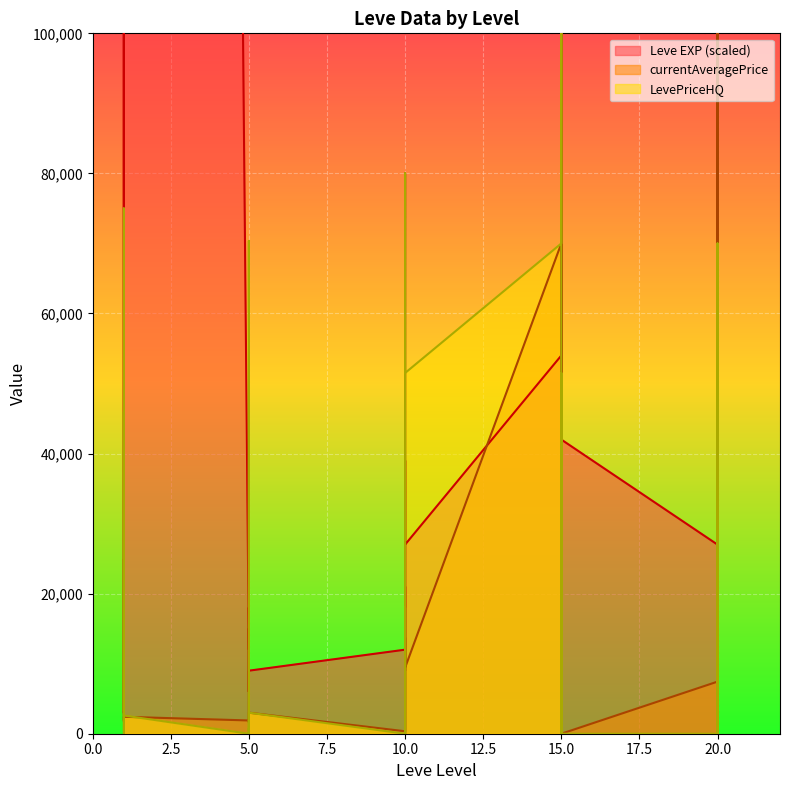

At how many categories does at least one series exceed 1202206?

2